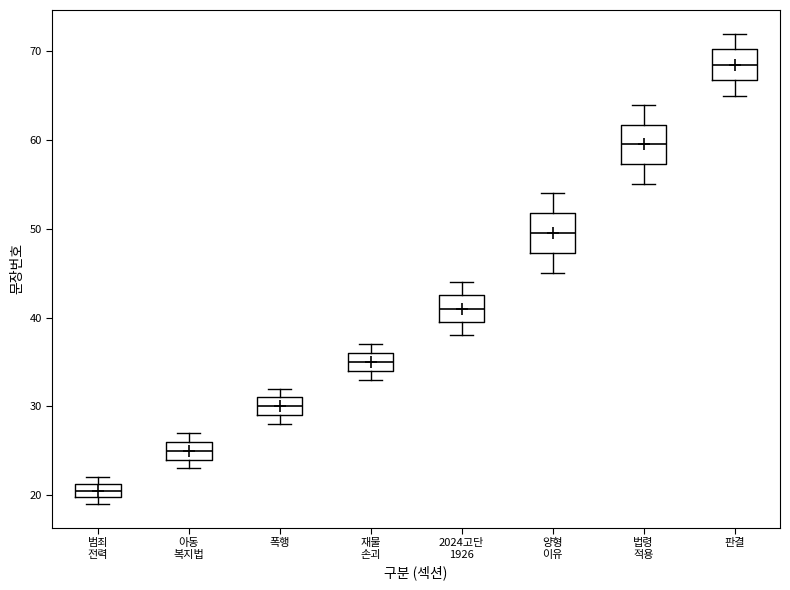

Reading left to right, read every box against the y-axis: the position of its median line, the range the box covers, and the ends of its whiskers. The values are not printed on the chart, so give them approximately, as read against the axis.

범죄 전력: median 21 (inside the box), box 20 to 21, whiskers 19 to 22
아동 복지법: median 25, box 24 to 26, whiskers 23 to 27
폭행: median 30, box 29 to 31, whiskers 28 to 32
재물 손괴: median 35, box 34 to 36, whiskers 33 to 37
2024고단 1926: median 41, box 40 to 43, whiskers 38 to 44
양형 이유: median 50, box 47 to 52, whiskers 45 to 54
법령 적용: median 60, box 57 to 62, whiskers 55 to 64
판결: median 69, box 67 to 70, whiskers 65 to 72